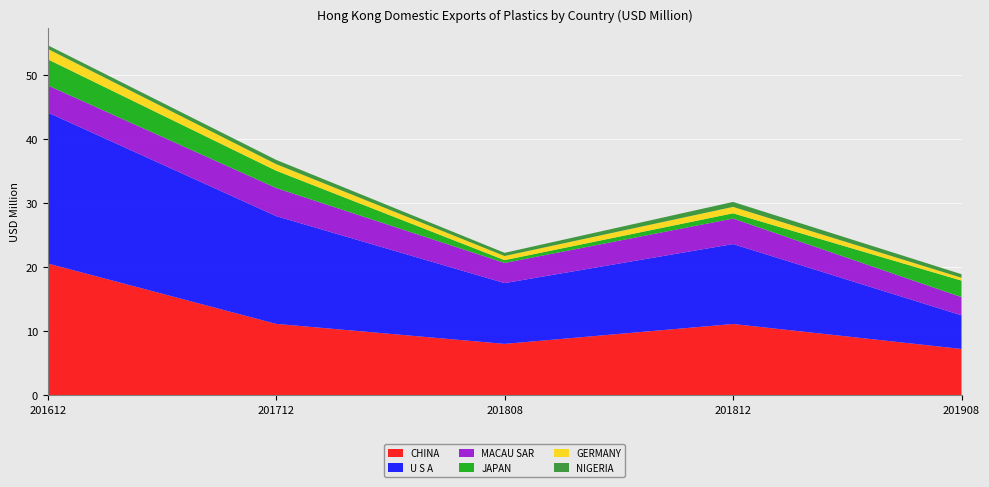

Reading right to left, list all the values displayed in this chart.

CHINA: 201908=7.2	201812=11.1	201808=8.0	201712=11.2	201612=20.6
U S A: 201908=5.2	201812=12.5	201808=9.5	201712=16.8	201612=23.5
MACAU SAR: 201908=2.8	201812=4.0	201808=3.1	201712=4.4	201612=4.2
JAPAN: 201908=2.6	201812=0.8	201808=0.4	201712=2.7	201612=4.1
GERMANY: 201908=0.4	201812=1.0	201808=0.6	201712=1.0	201612=1.6
NIGERIA: 201908=0.6	201812=0.8	201808=0.5	201712=0.7	201612=0.6